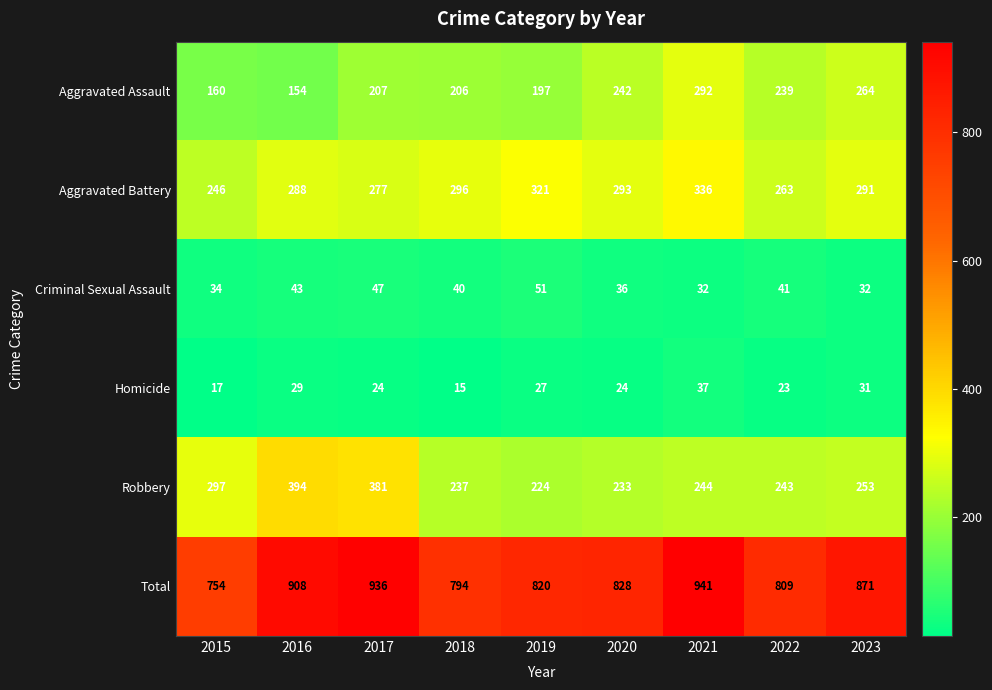

What is the minimum value for Aggravated Assault?

154